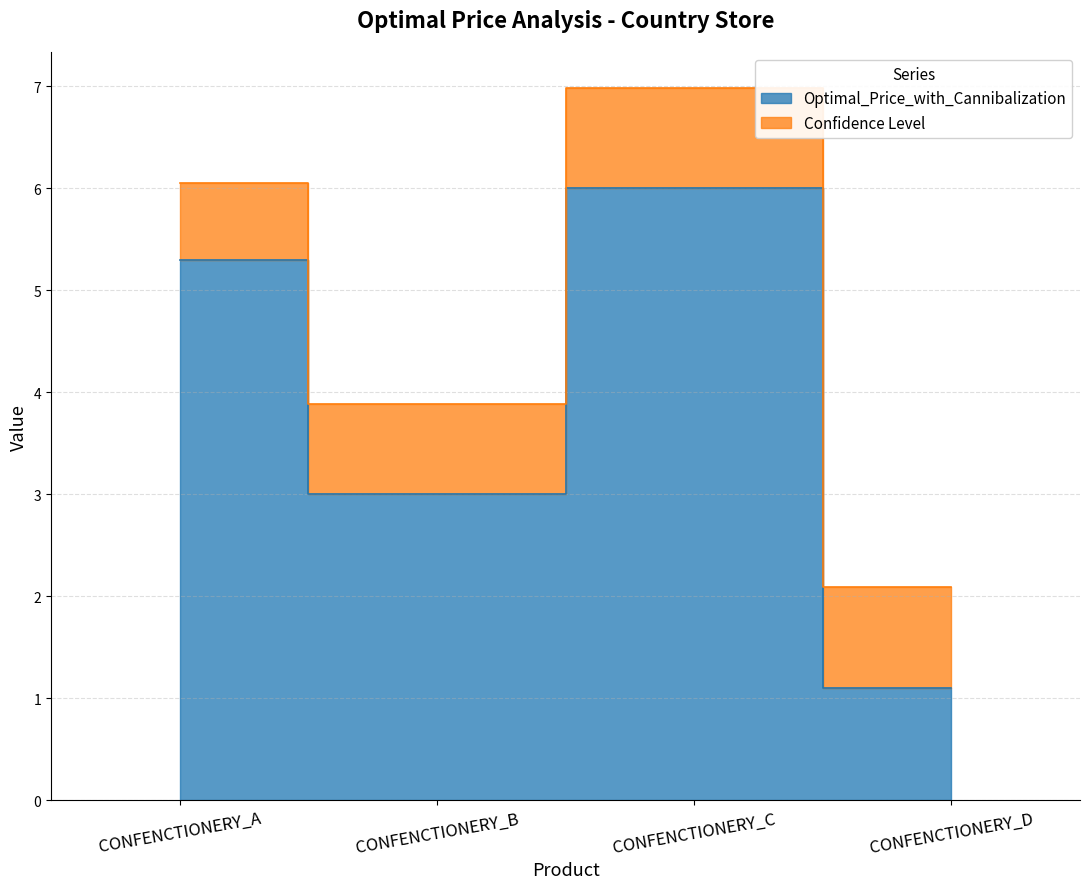

What is the difference between the maximum and minimum values?

4.9